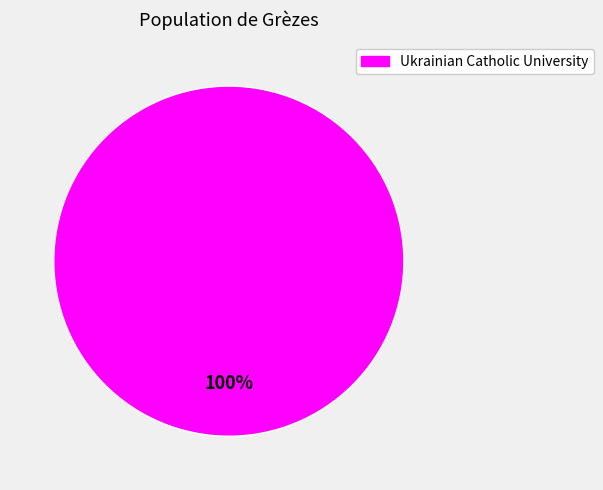

Is there any slice that represents more than half of the pie?

Yes